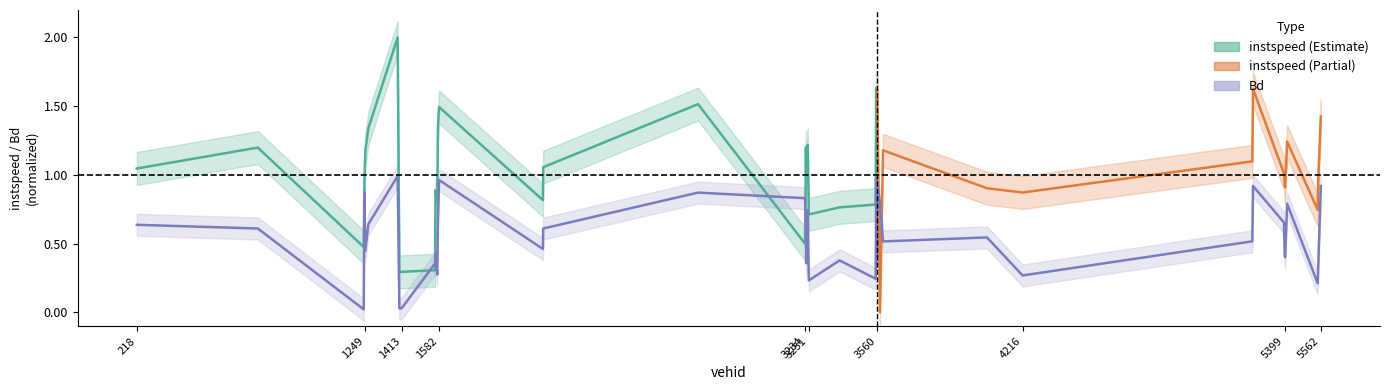

What is the approximate value at 1263.0?

0.6